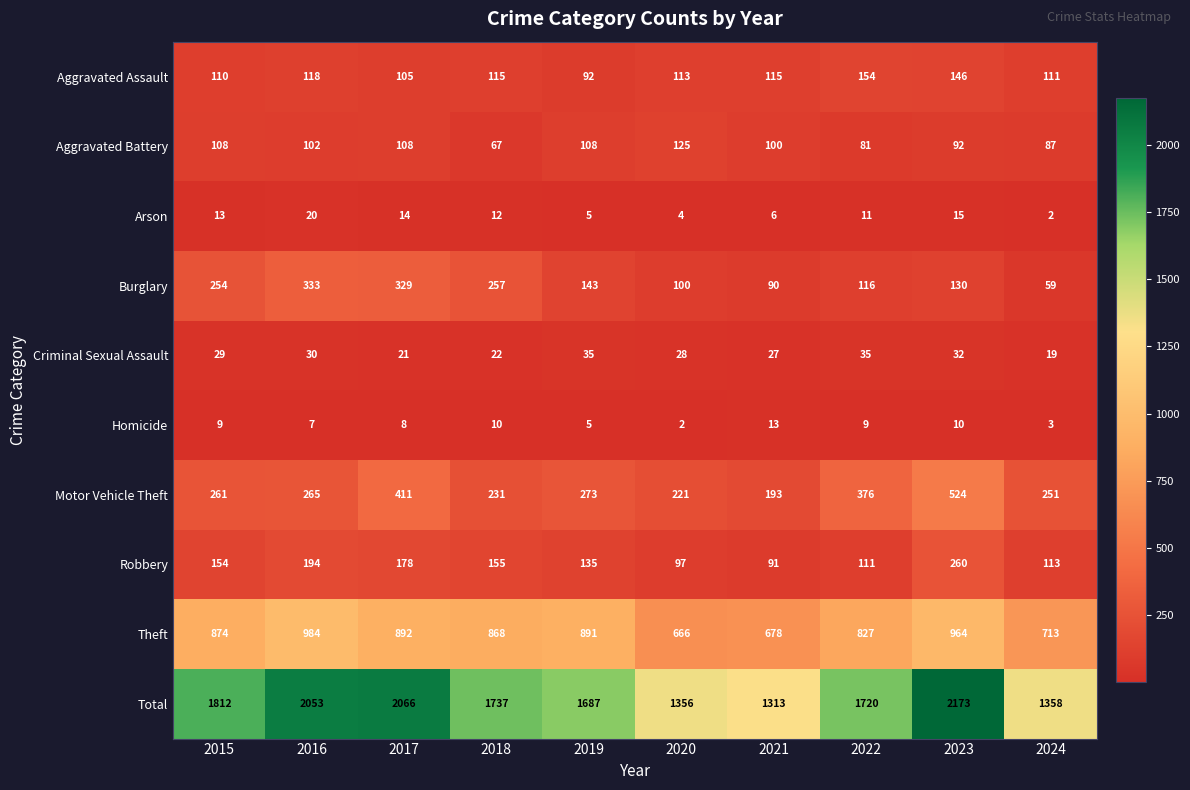

What is the sum of the Arson values at 2018 and 2023?

27